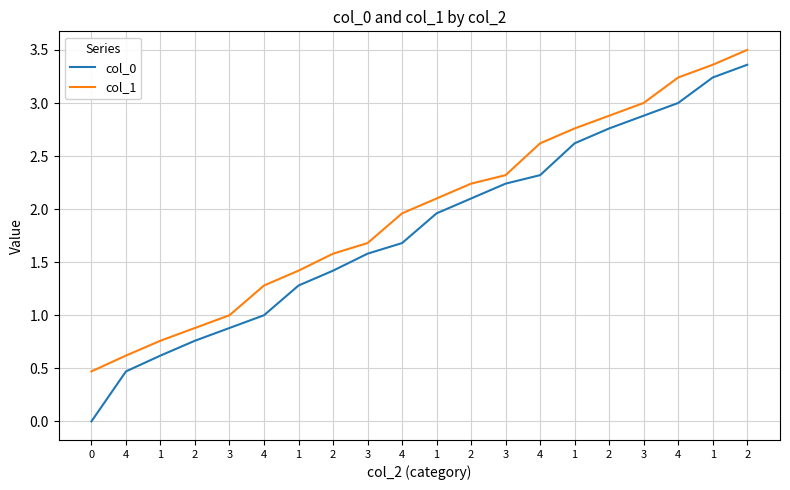

List the series in order of their peak value, lowest first.

col_0, col_1